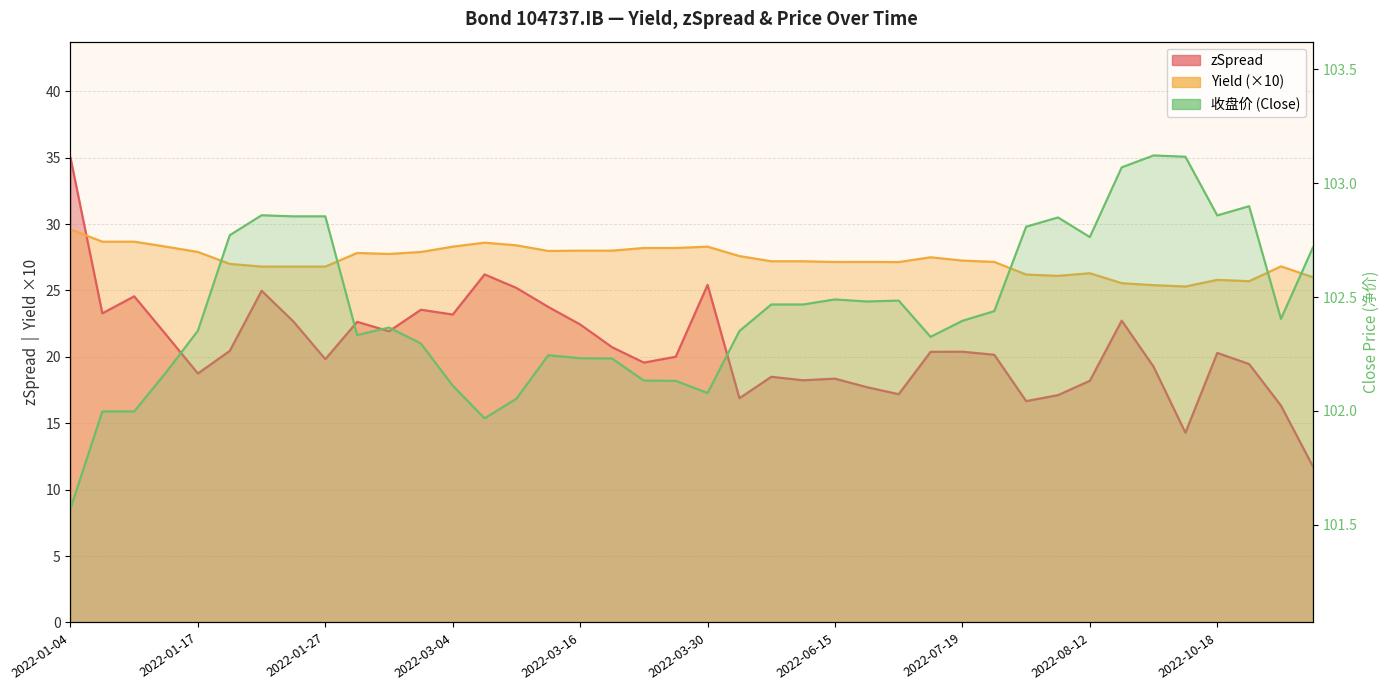

What is the label of the 7th point from the left?

2022-01-24